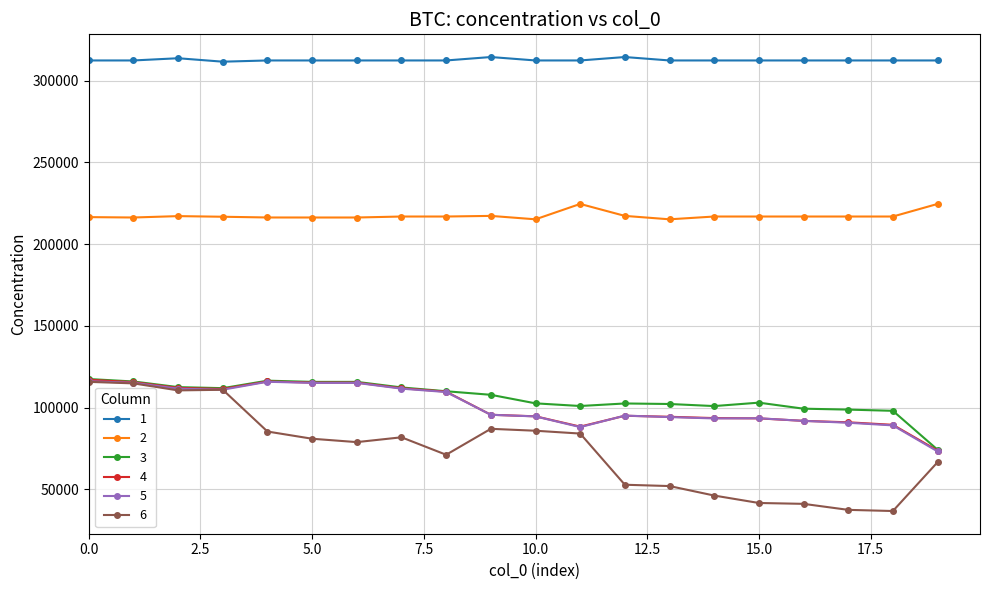

True or false: 2 has more than 0 interior local peaks.

True